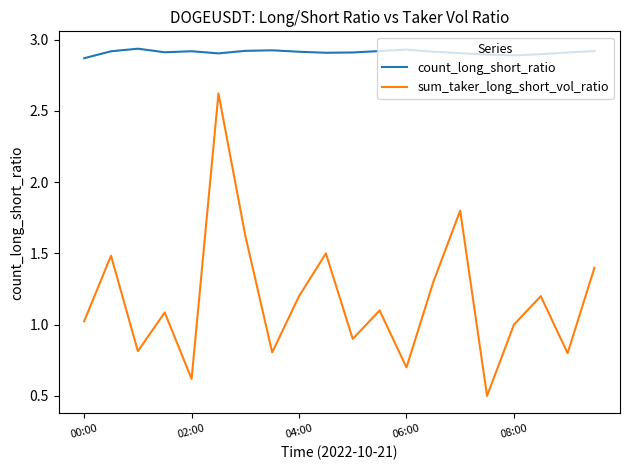

List the series in order of their overall mean, highest first.

count_long_short_ratio, sum_taker_long_short_vol_ratio